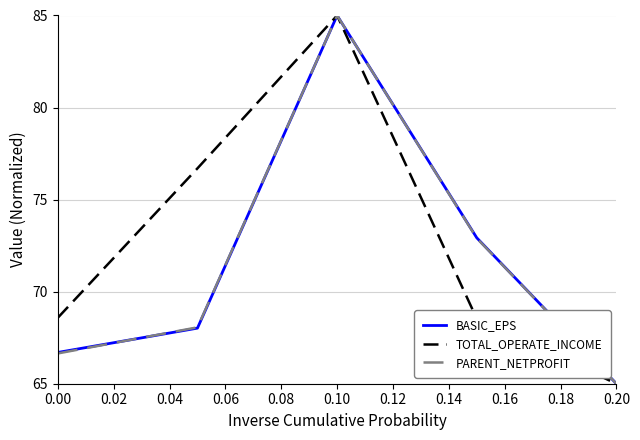

What is the greatest value displayed?

85.0